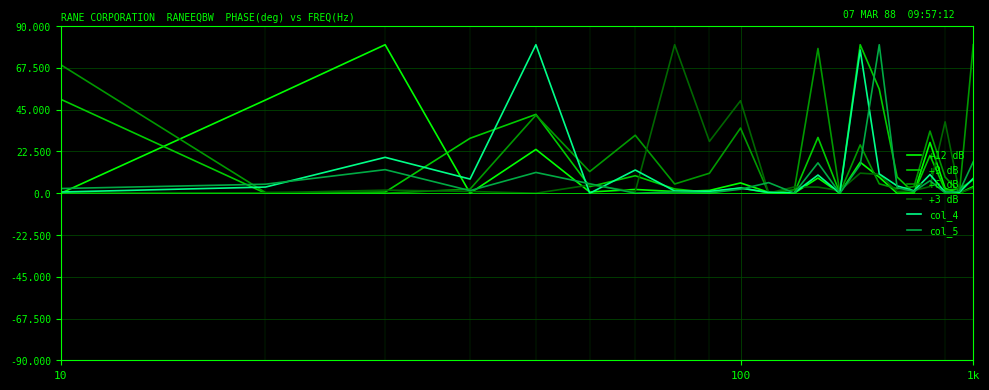

What is the highest value of the col_5 series?

80.0